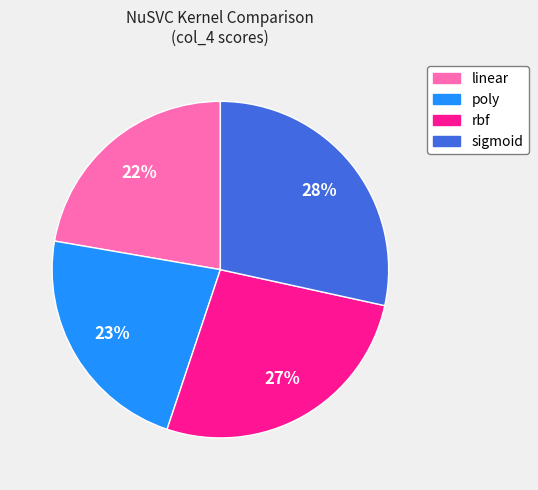

Which slice is the largest?

sigmoid